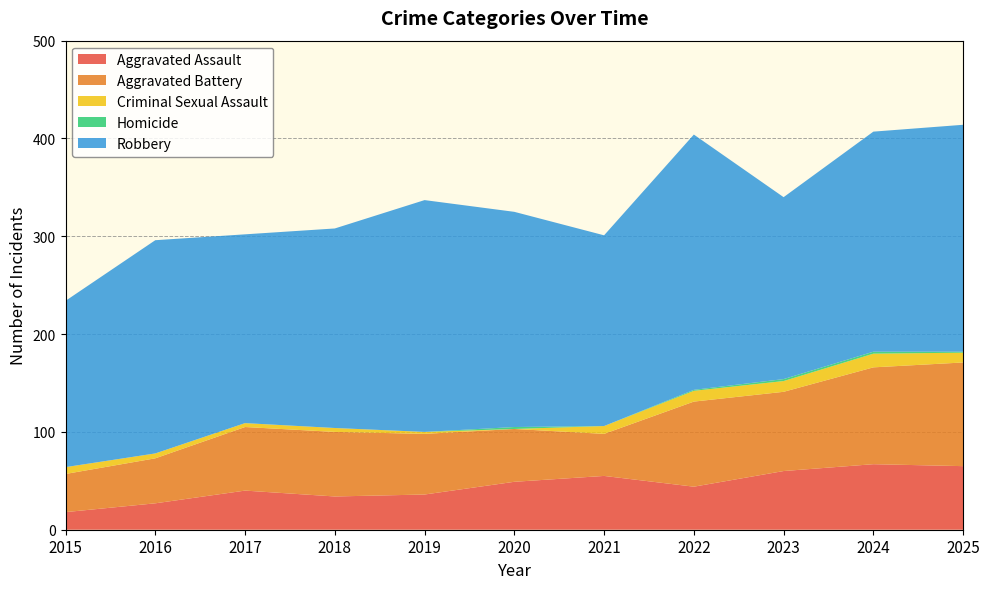

Reading right to left, what are all the values shown in this chart?

Aggravated Assault: 65	67	60	44	55	49	36	34	40	27	18
Aggravated Battery: 106	99	81	87	43	54	62	66	65	46	39
Criminal Sexual Assault: 10	14	11	11	8	0	2	4	4	5	7
Homicide: 1	2	2	1	0	2	0	0	0	0	0
Robbery: 232	225	186	261	195	220	237	204	193	218	170